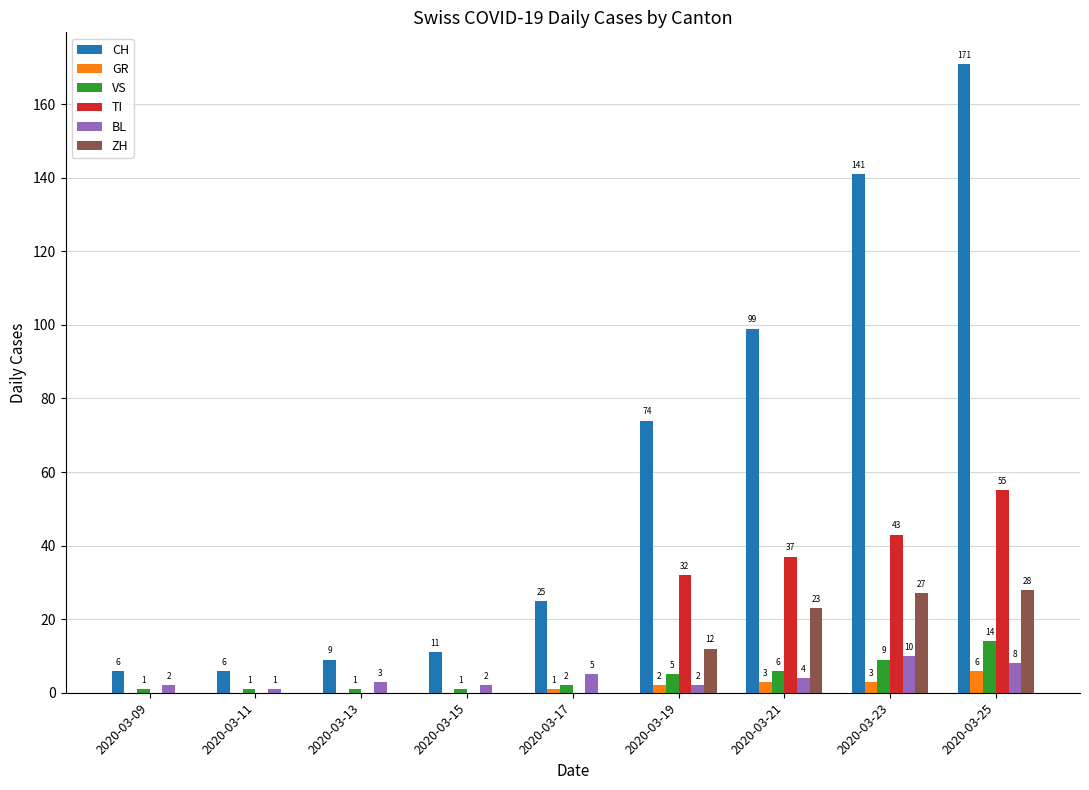

Is it true that TI equals 30 at 2020-03-13?

False